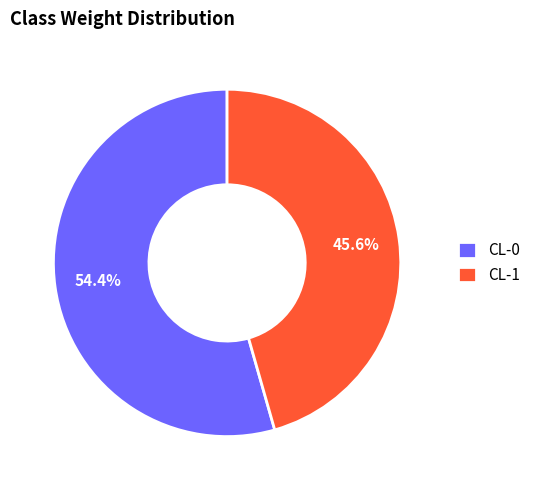

Which has a higher value, CL-1 or CL-0?

CL-0